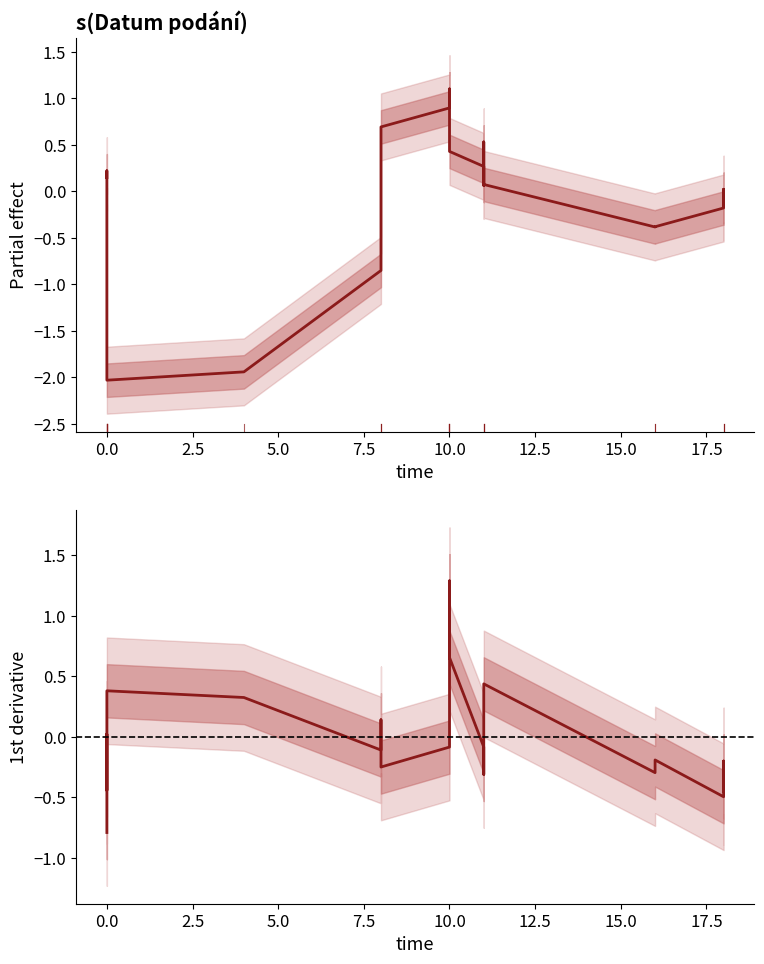

Does the chart have visible grid lines?

No